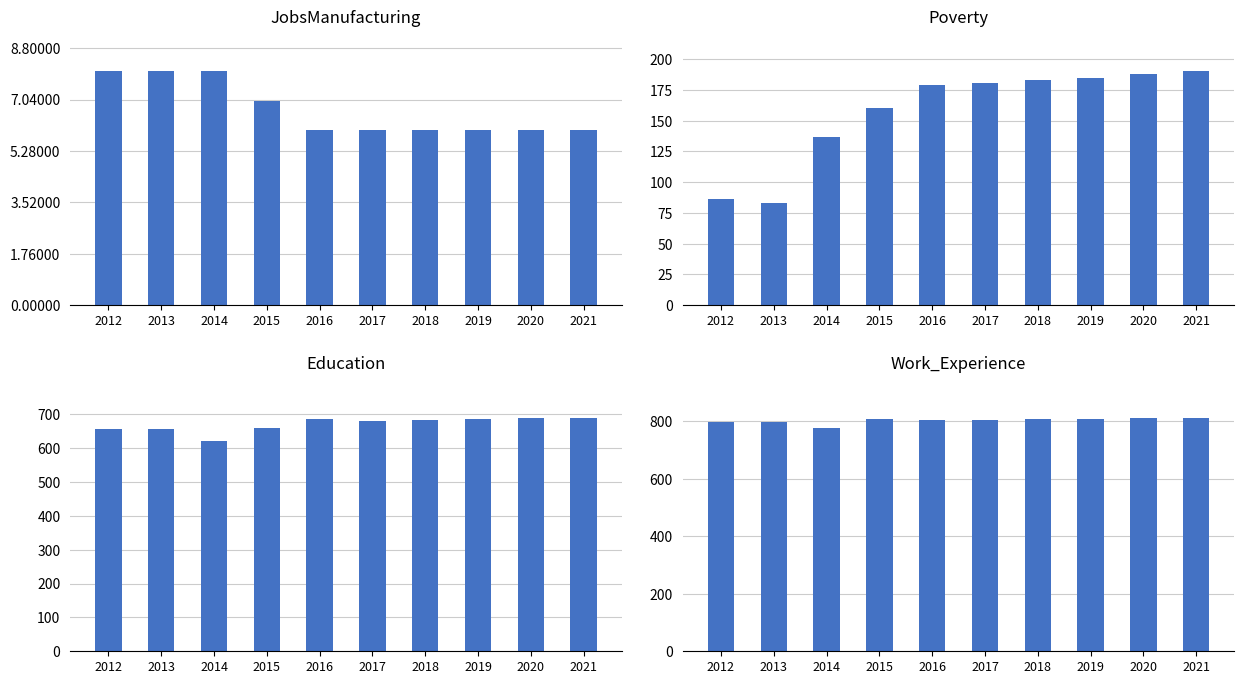

What is the value of the Education bar at the 2nd from the left?

656